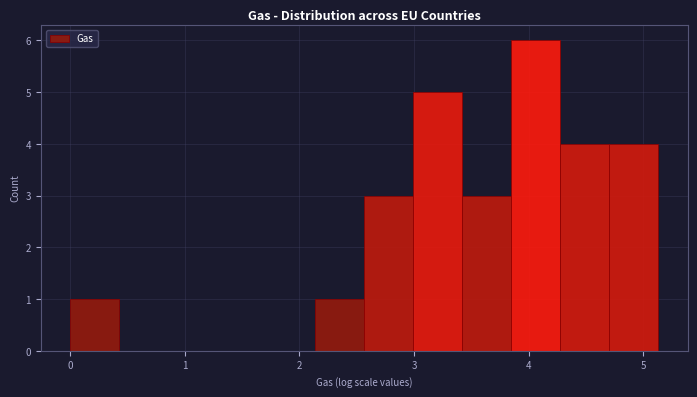

Which range on the x-axis has the tallest bar?

3.8 to 4.3